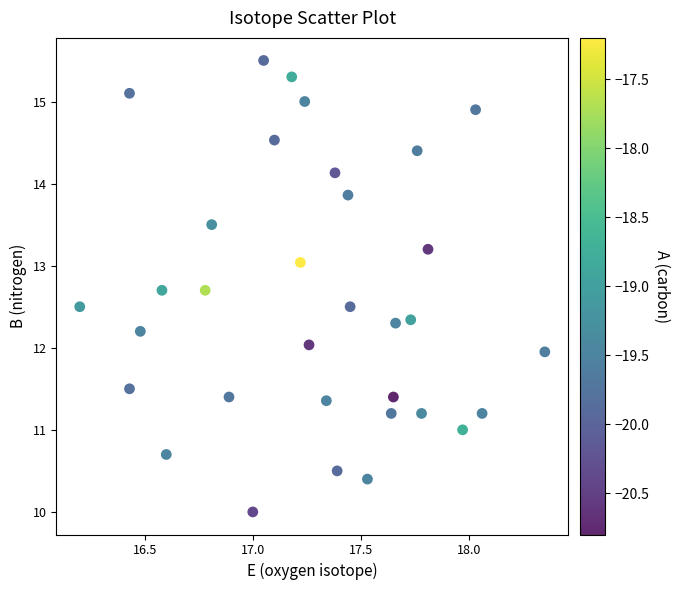

What is the range of Y values (max minus min)?

5.5